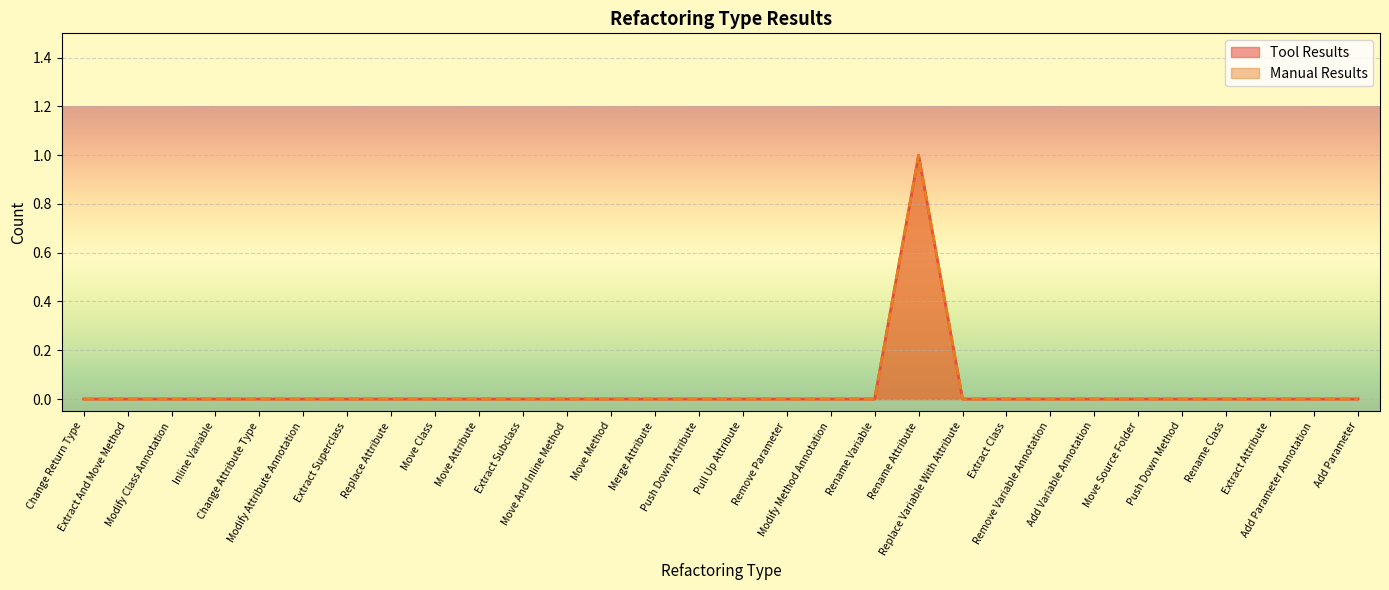

What are all the series names shown in the legend?

Tool Results, Manual Results